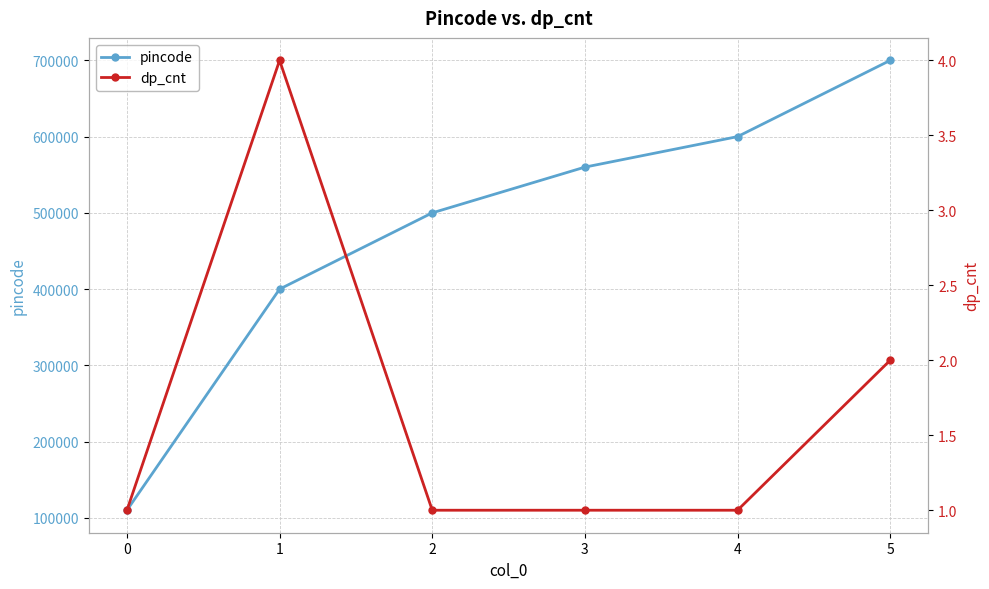

True or false: dp_cnt and pincode intersect in this chart.

False